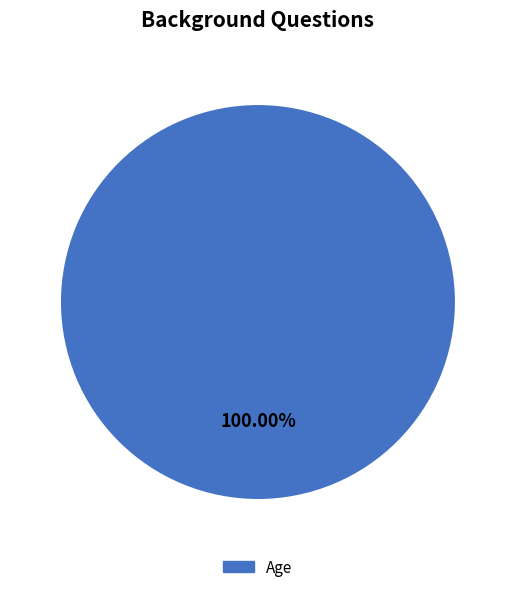

Is there a majority slice in this chart?

Yes